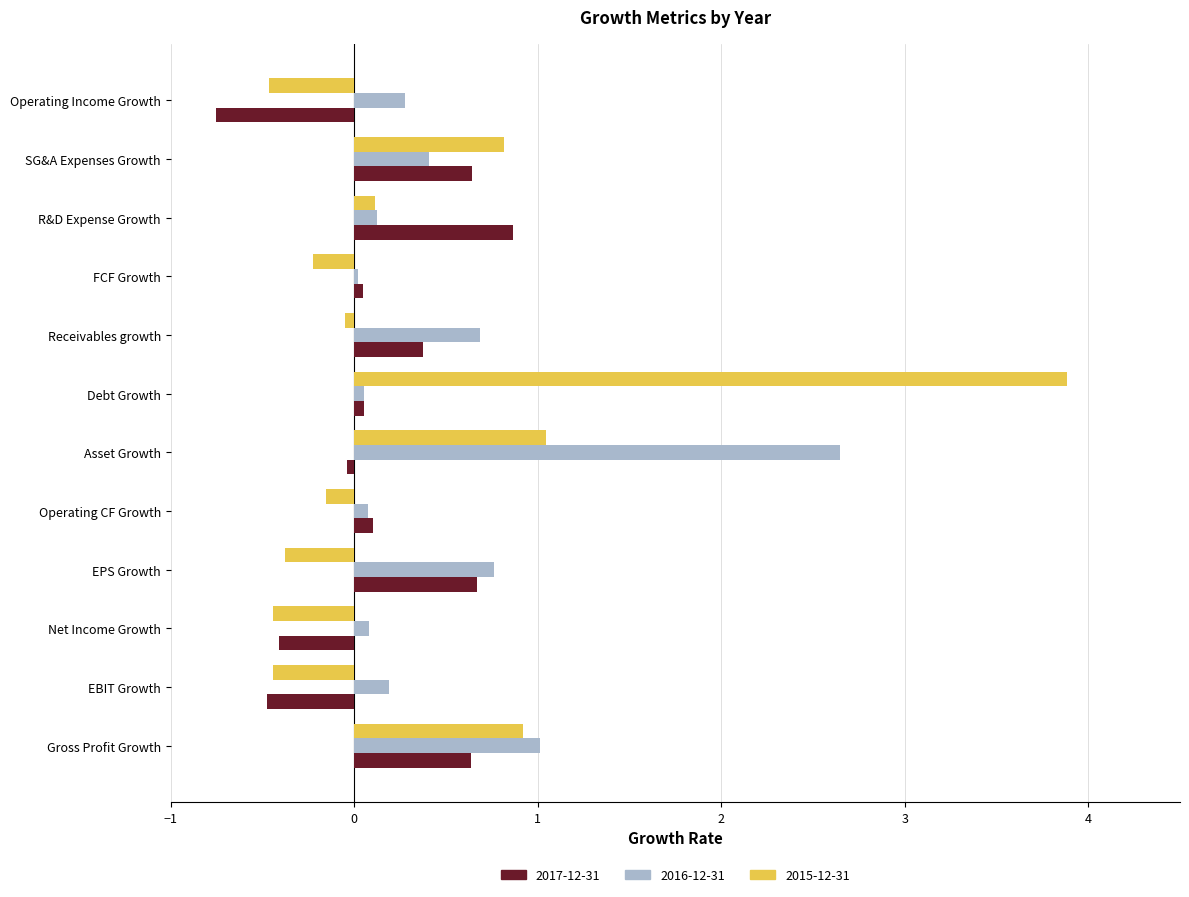

Rank the series by their maximum value, from lowest to highest.

2017-12-31, 2016-12-31, 2015-12-31